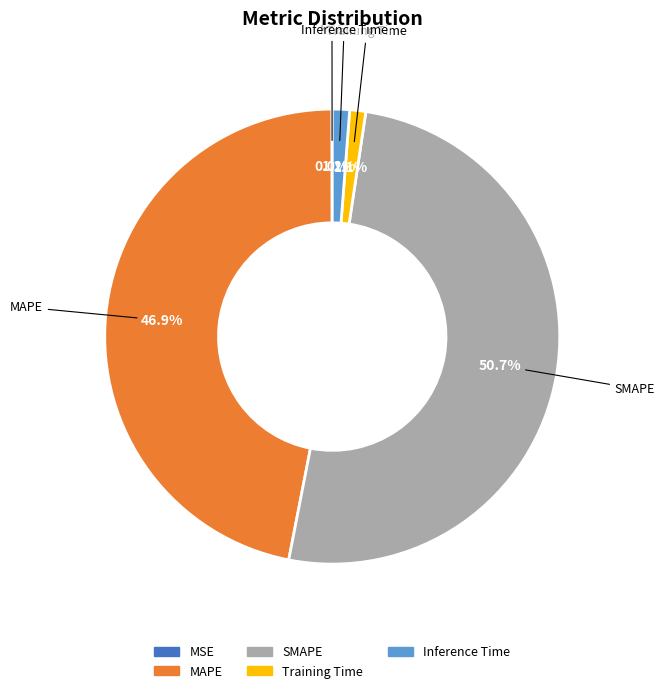

What is the largest slice in the pie chart?

SMAPE